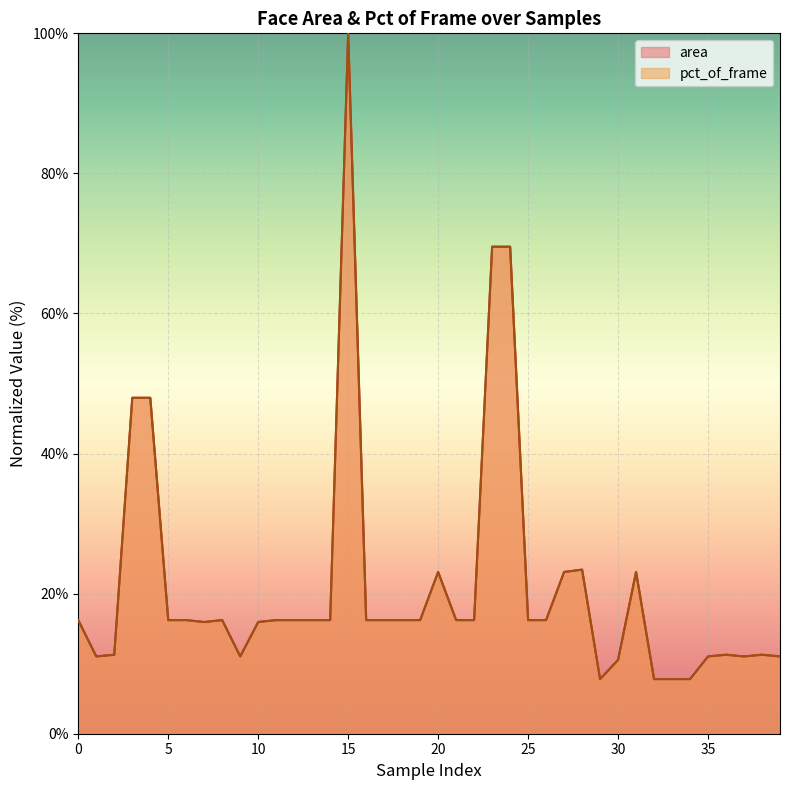

How many series are shown in this chart?

2